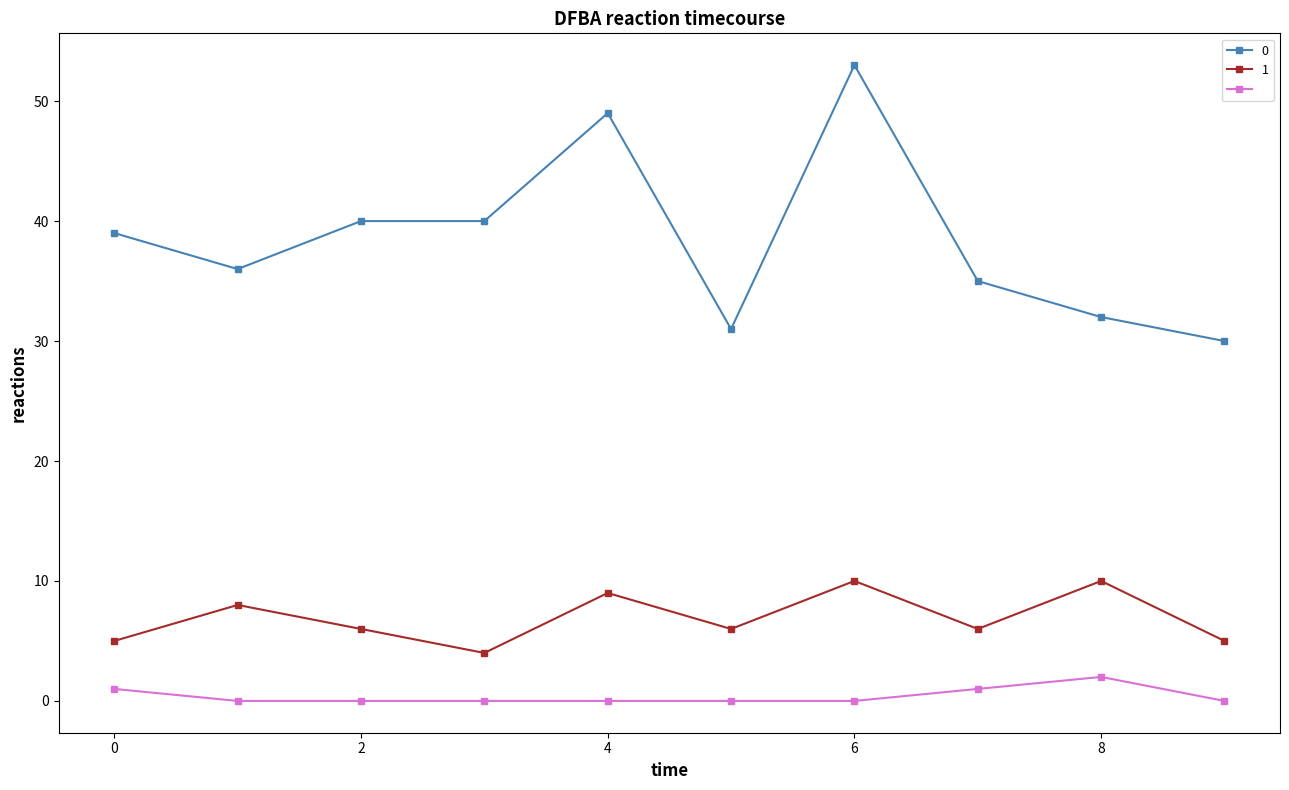

What is the maximum value shown in the chart?

53